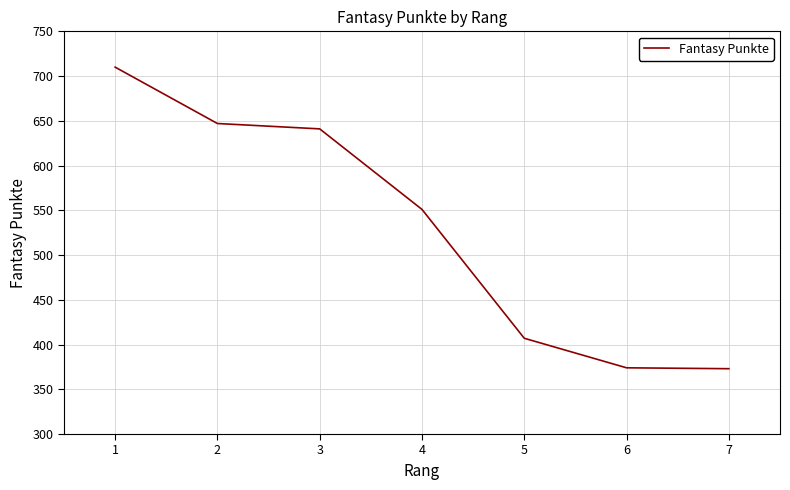

At which label does the data first exceed 551?

1